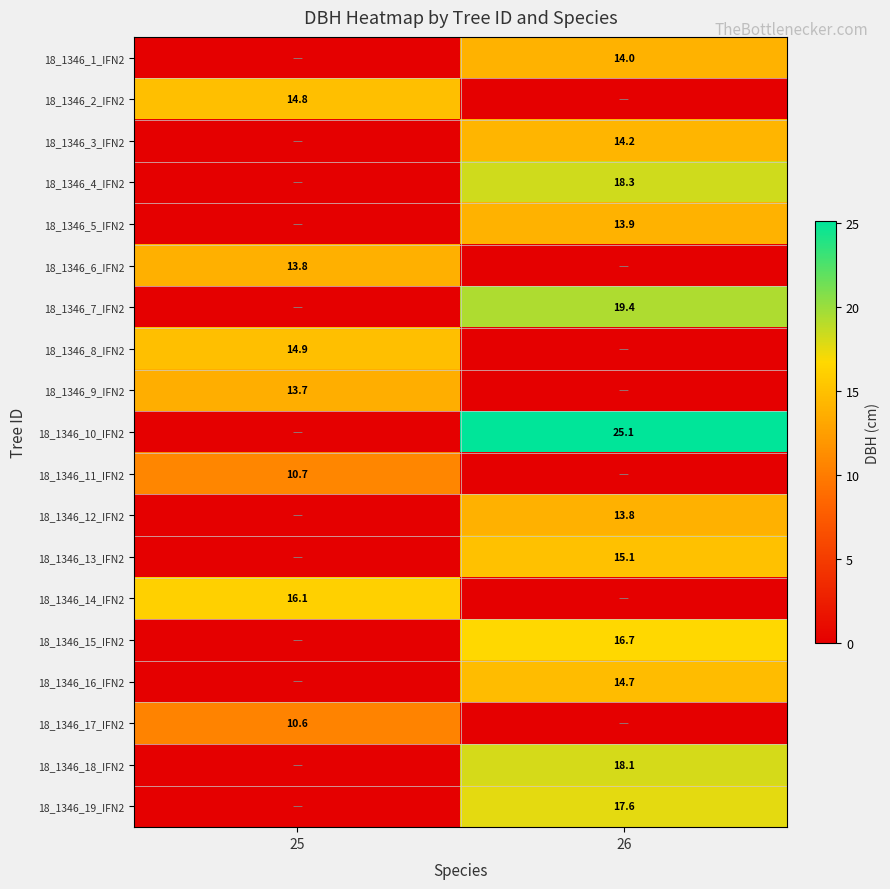

Is it true that 18_1346_15_IFN2 equals 16.7 at 26?

True